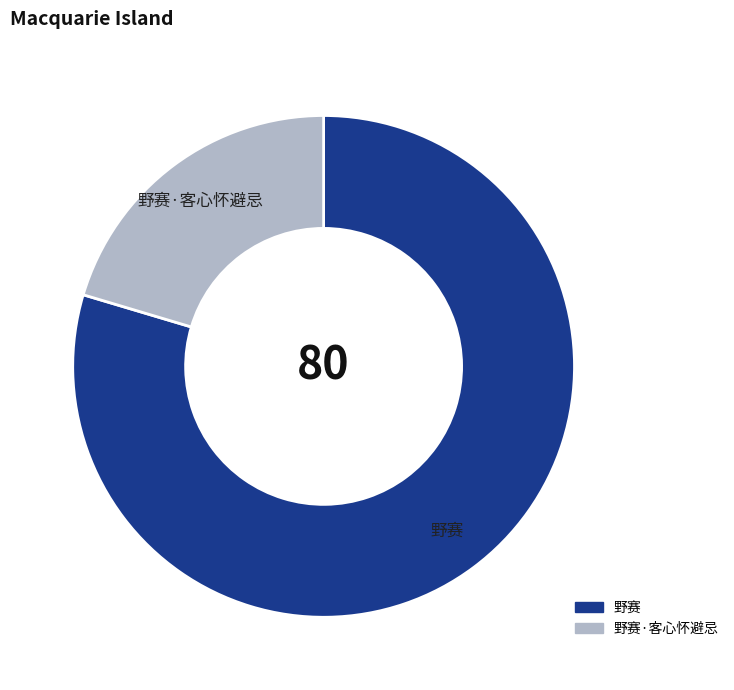

The 野赛·客心怀避忌 slice represents 30% of the pie. True or false?

False